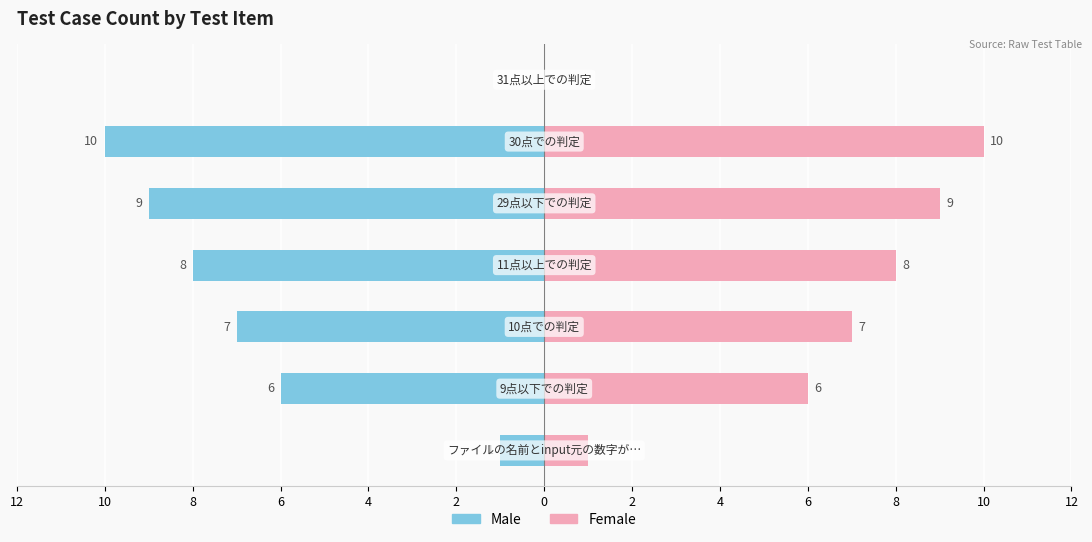

Reading left to right, extract all data points from this chart.

Male: -1	-6	-7	-8	-9	-10	0
Female: 1	6	7	8	9	10	0